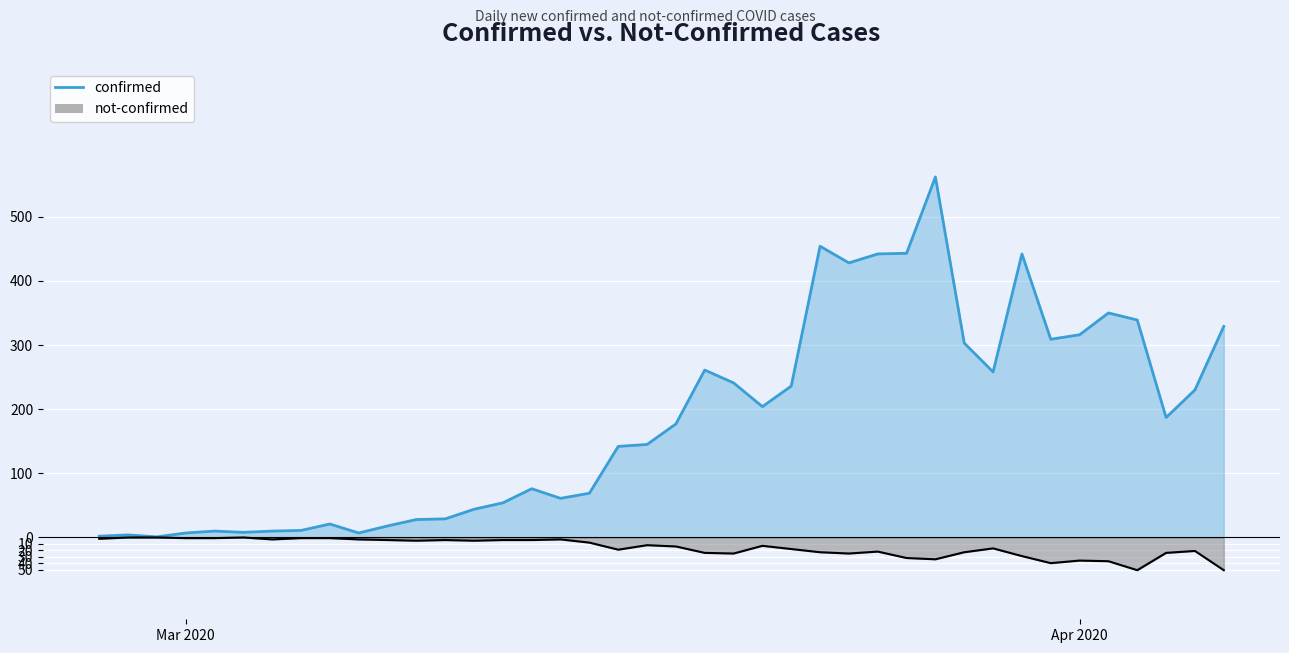

What is the minimum value shown in the chart?

-51